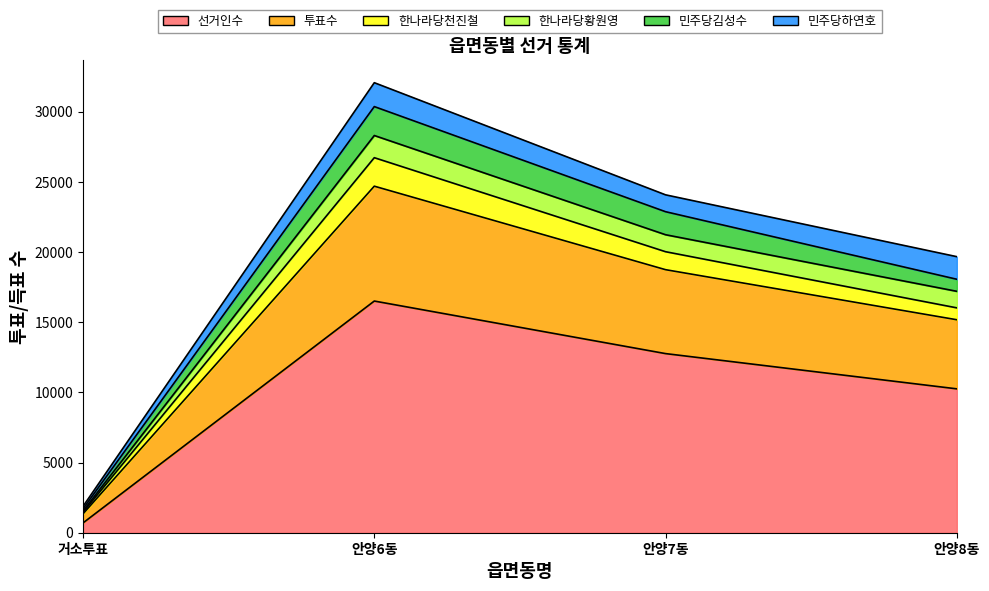

True or false: 투표수 and 선거인수 cross at least once.

False